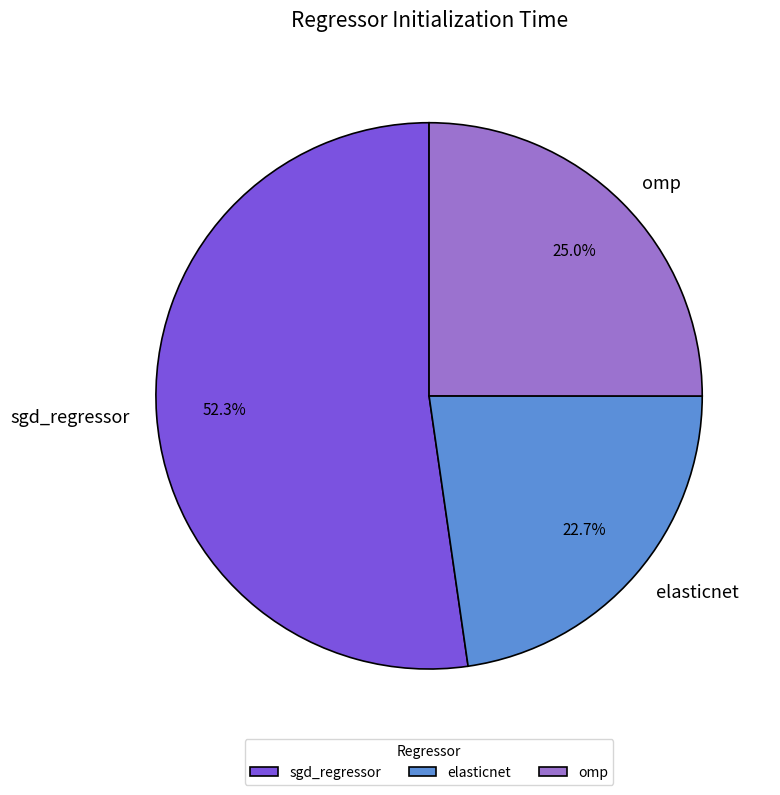

How many slices are in this pie chart?

3